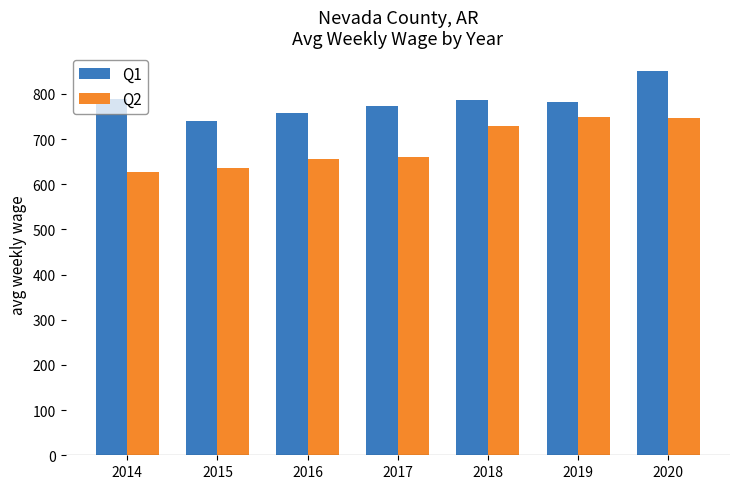

List the series in order of their overall mean, lowest first.

Q2, Q1